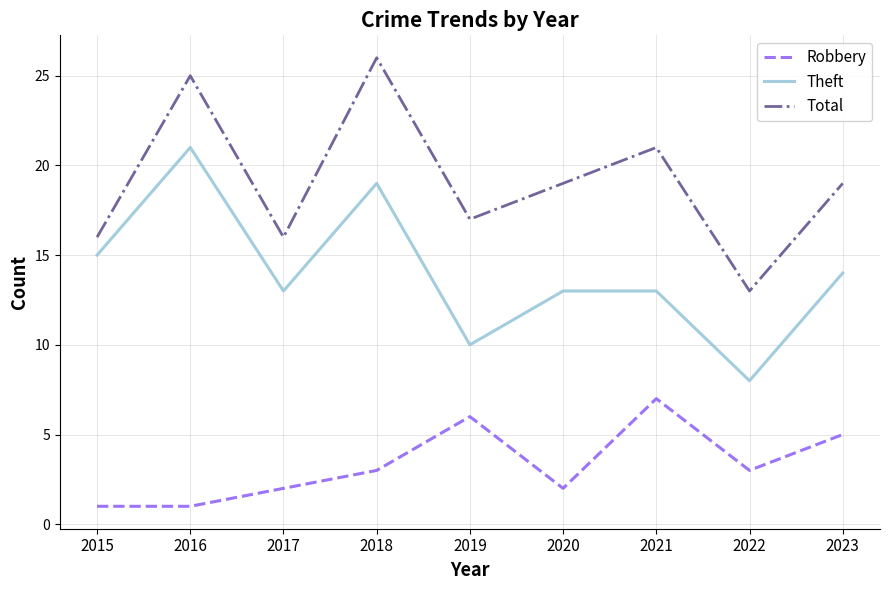

What is the difference between the highest and lowest values at 2016?

24